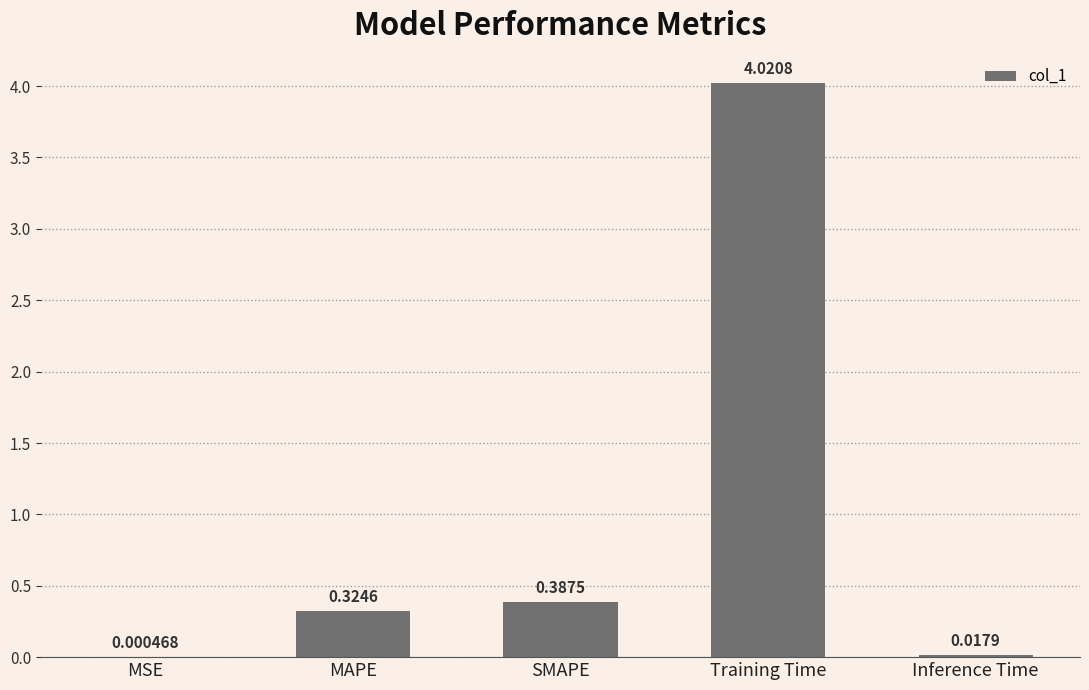

Between SMAPE and Training Time, which is larger?

Training Time